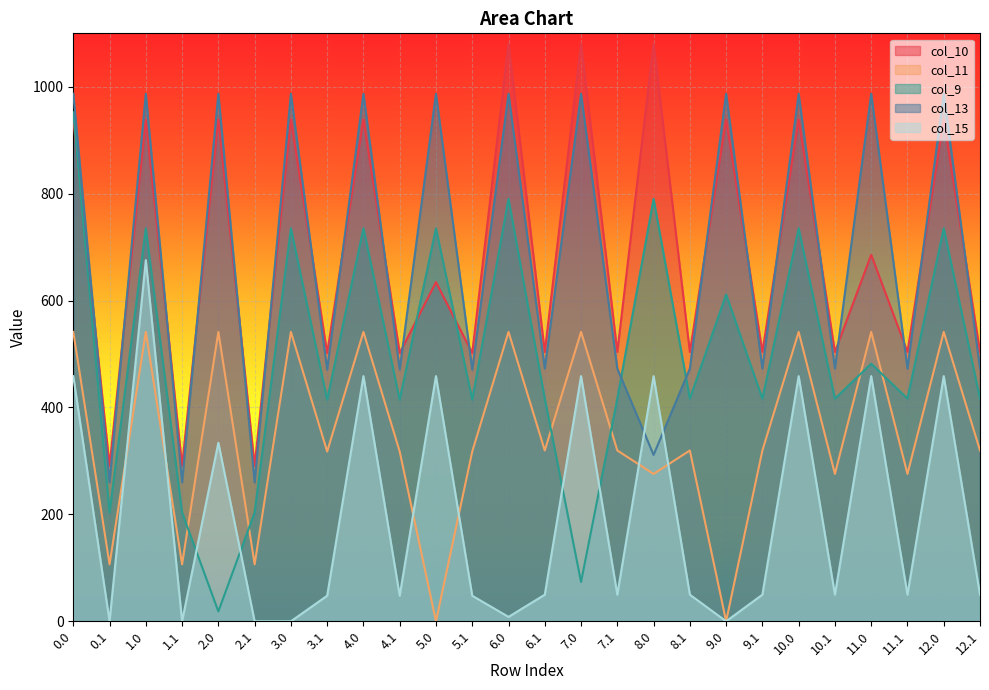

Is it true that col_13 equals 1531.0 at 0.0?

False